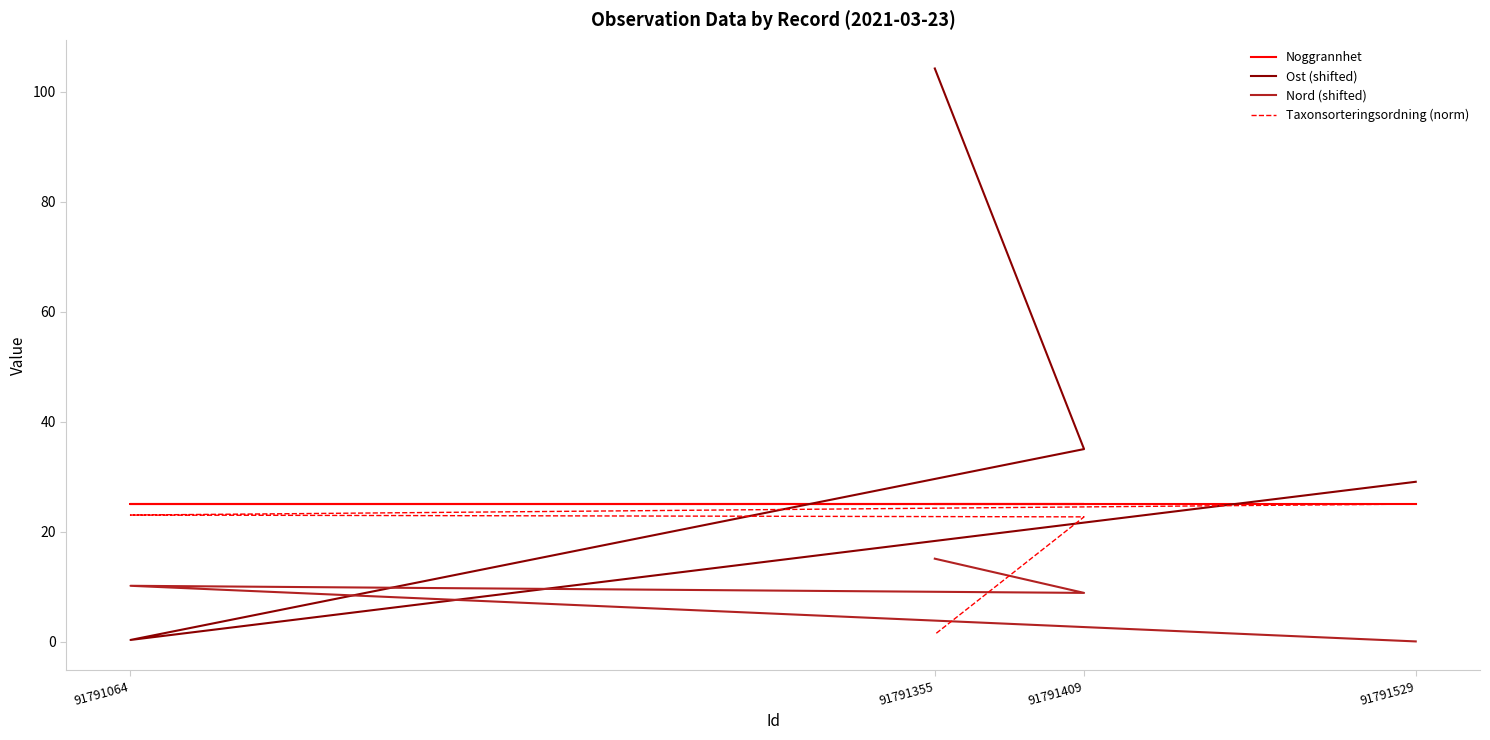

At 91791064, list the series in order from smallest to largest.

Ost (shifted), Nord (shifted), Taxonsorteringsordning (norm), Noggrannhet